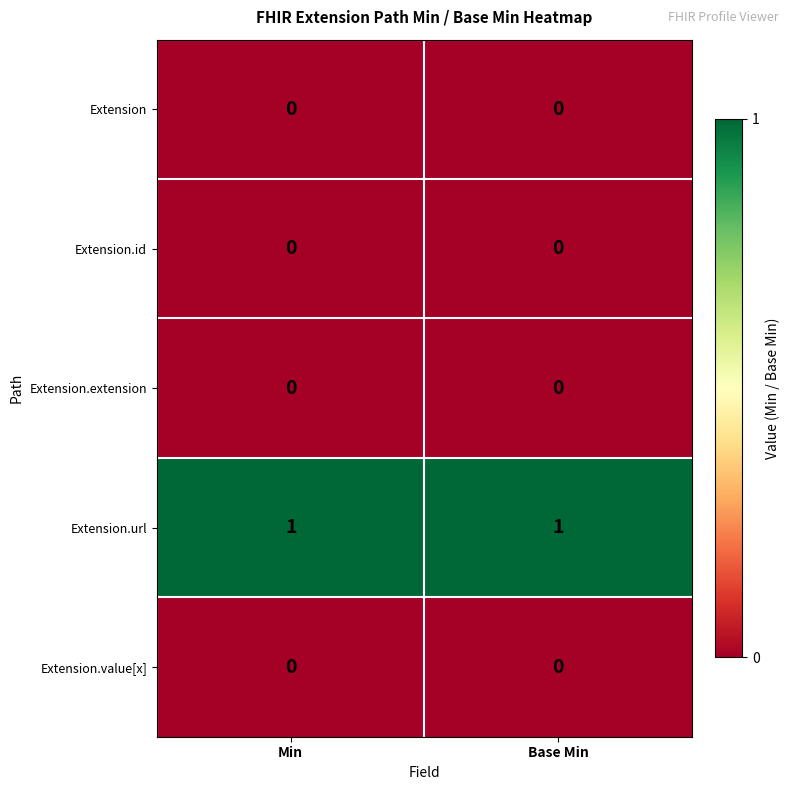

True or false: Extension.url has a value of 2 at Base Min.

False